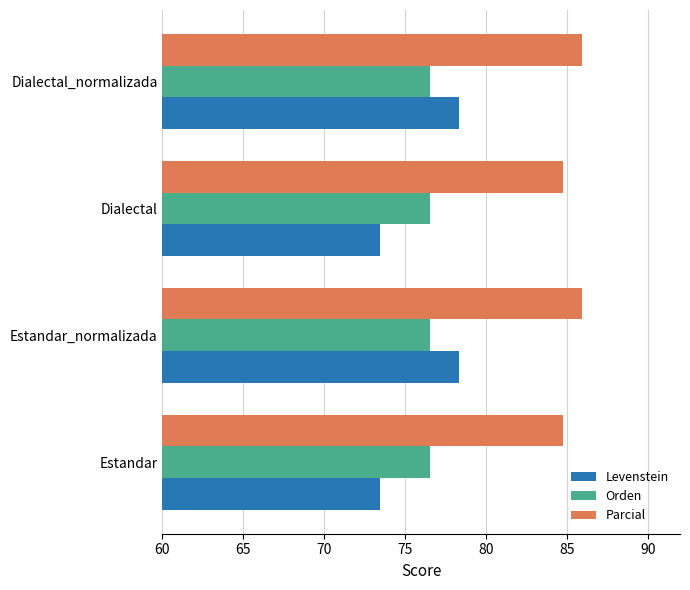

What is the difference between the second highest and minimum values in the Parcial series?

1.2